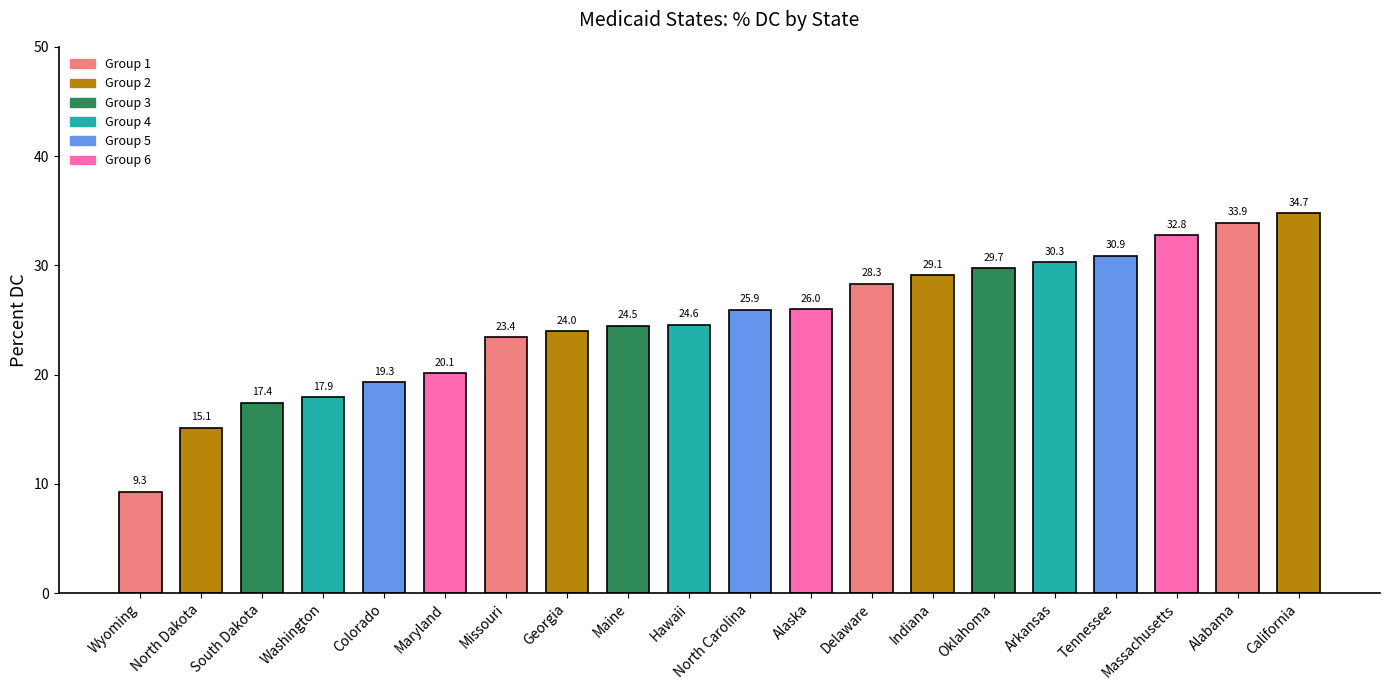

The chart shows a value of 26.4 at North Dakota. True or false?

False